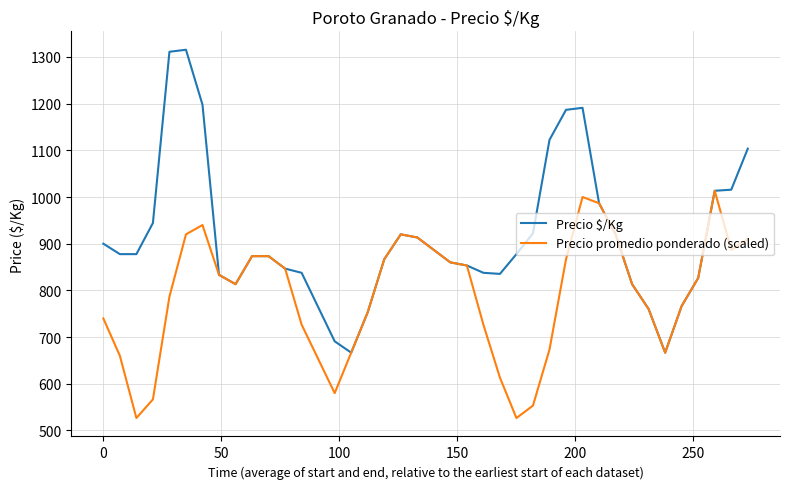

Which series has the largest range (max minus min)?

Precio $/Kg